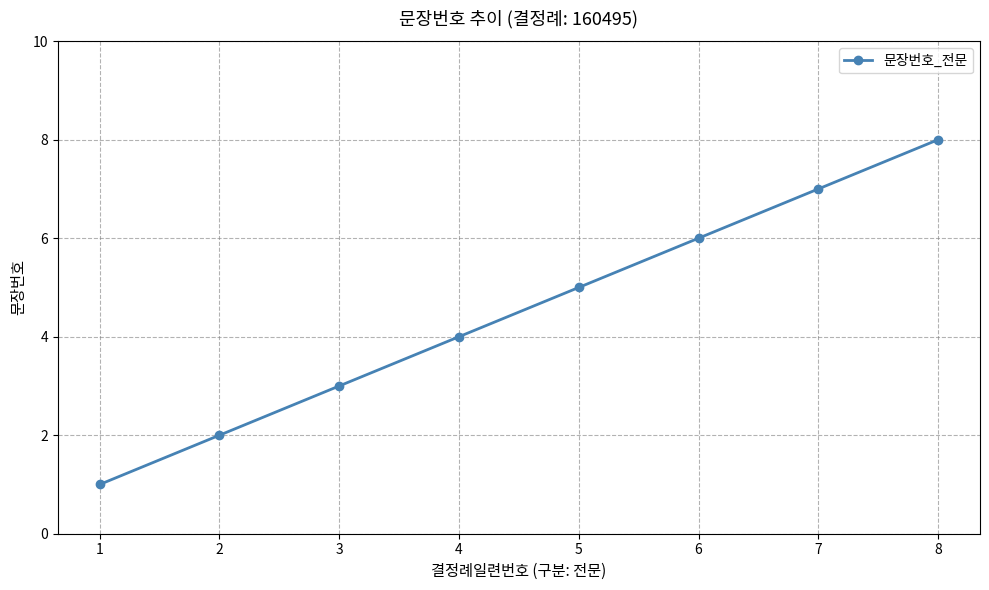

True or false: the data shows 5 at 5.

True